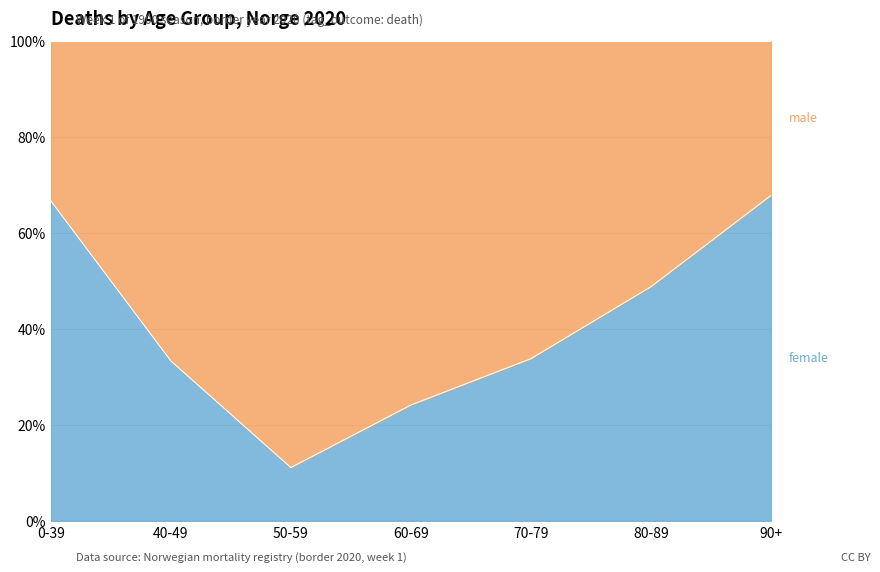

What is the total value across all series at 40-49?

100.0